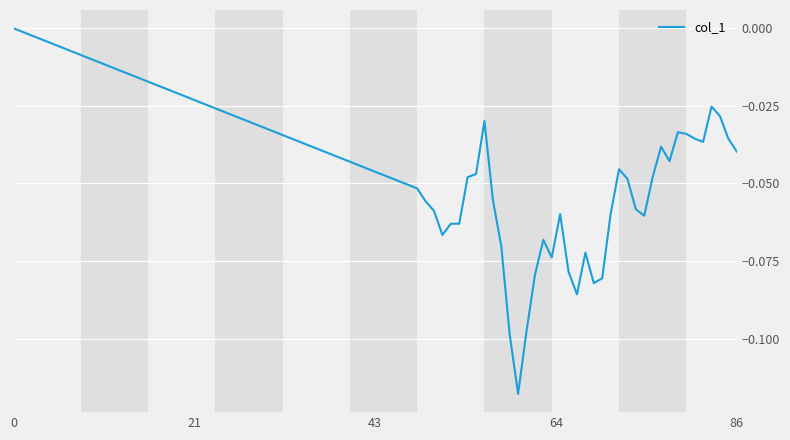

Does the chart display data point markers on the line(s)?

No